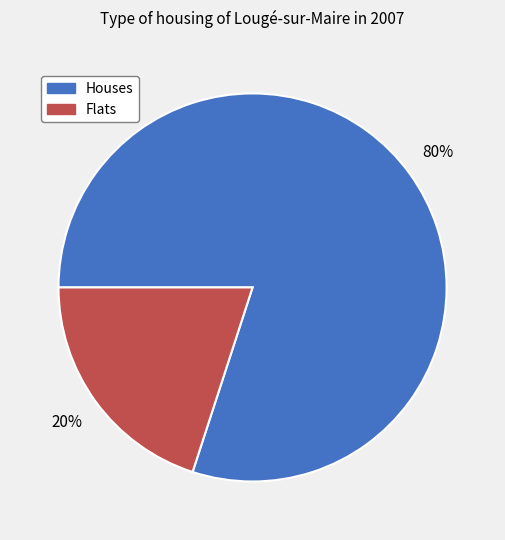

To the nearest percent, what is the average slice percentage?

50%